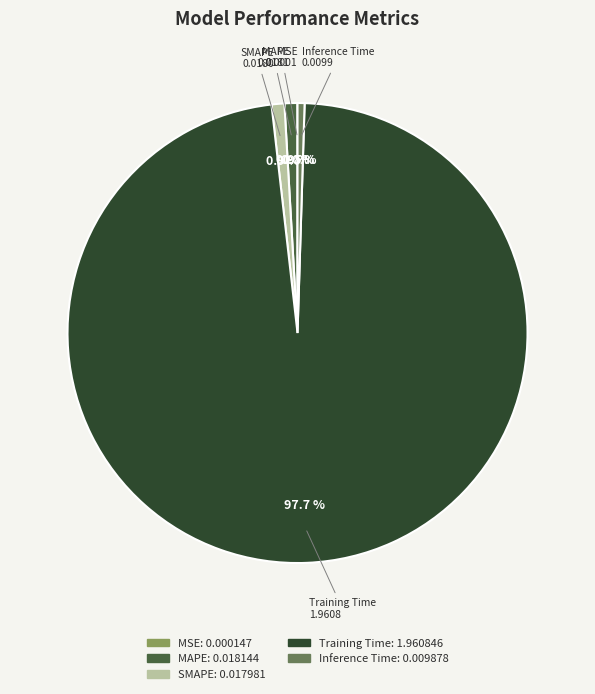

Which slice is the largest?

Training Time